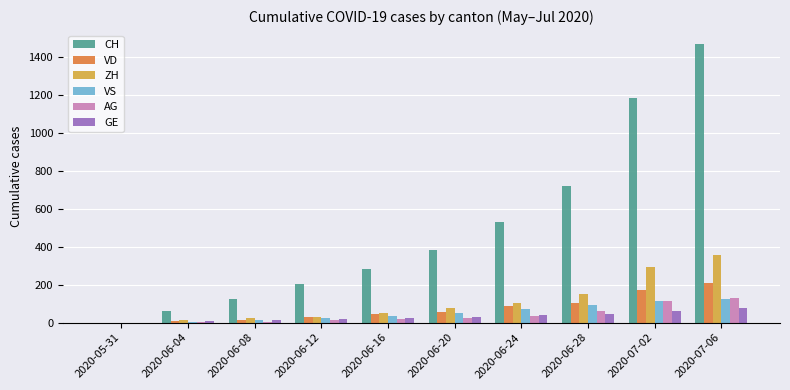

The value of VD at 2020-06-24 is 86. True or false?

True